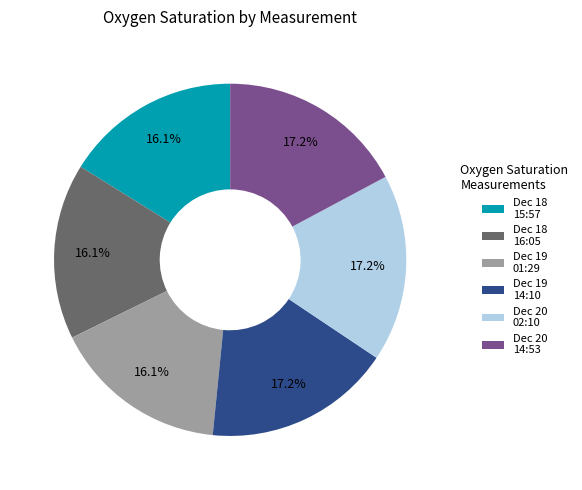

Combined, what portion of the pie is Dec 19 01:29 and Dec 20 02:10?

33.3%